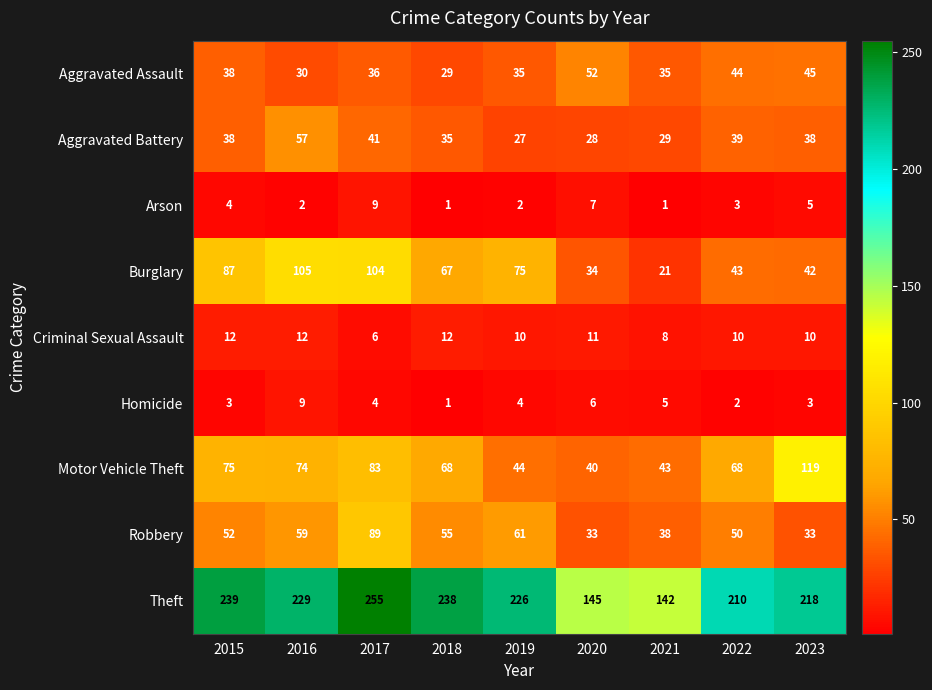

What is the sum of the Aggravated Assault values at 2019 and 2023?

80